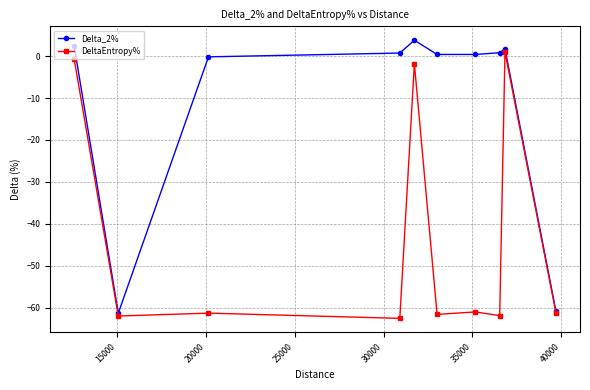

Does the chart have visible grid lines?

Yes